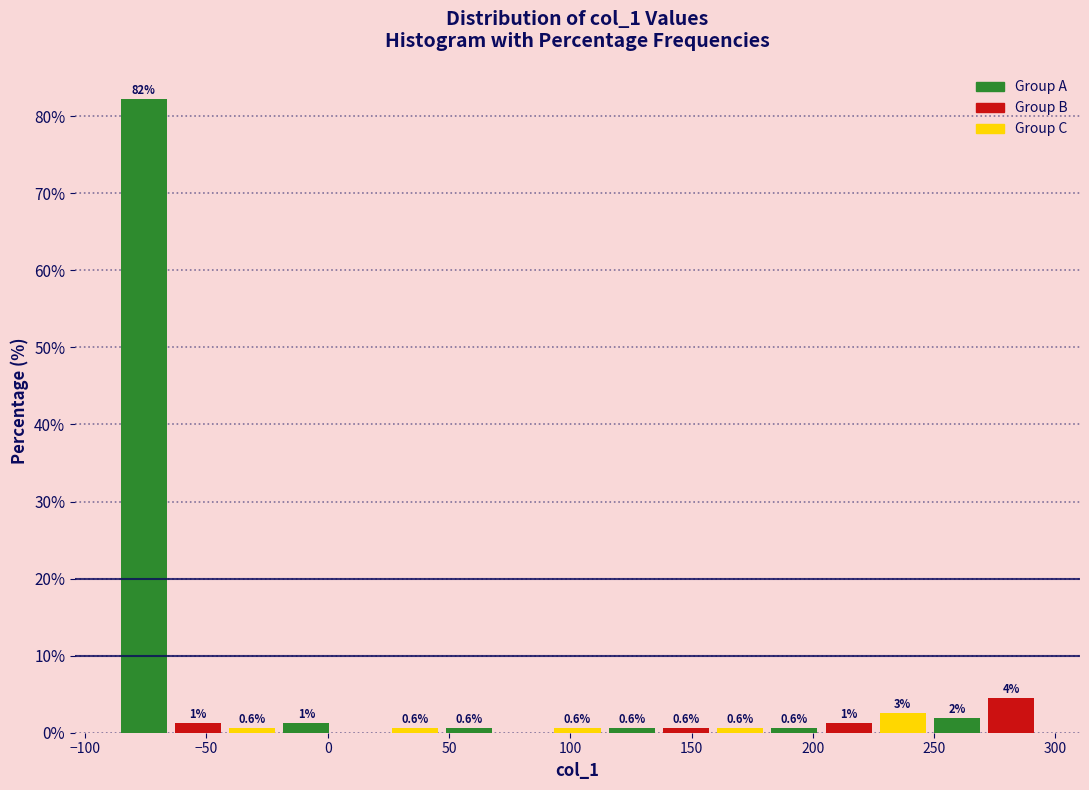

Which range on the x-axis has the tallest bar?

-85 to -65